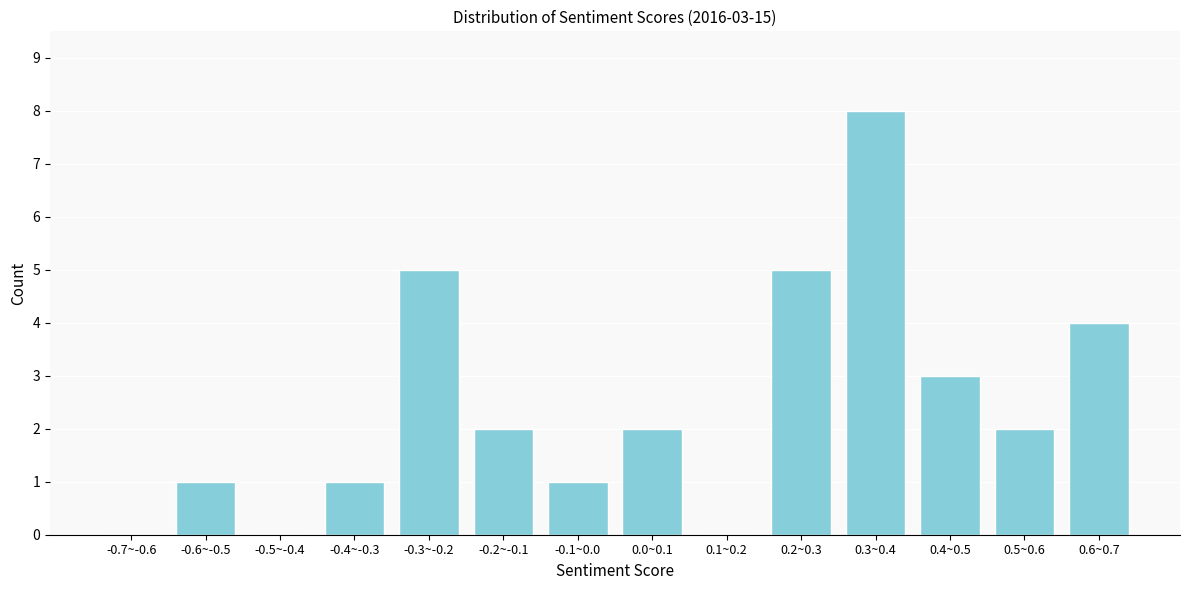

Reading left to right, what are all the values shown in this chart?

-0.7~-0.6=0	-0.6~-0.5=1	-0.5~-0.4=0	-0.4~-0.3=1	-0.3~-0.2=5	-0.2~-0.1=2	-0.1~0.0=1	0.0~0.1=2	0.1~0.2=0	0.2~0.3=5	0.3~0.4=8	0.4~0.5=3	0.5~0.6=2	0.6~0.7=4